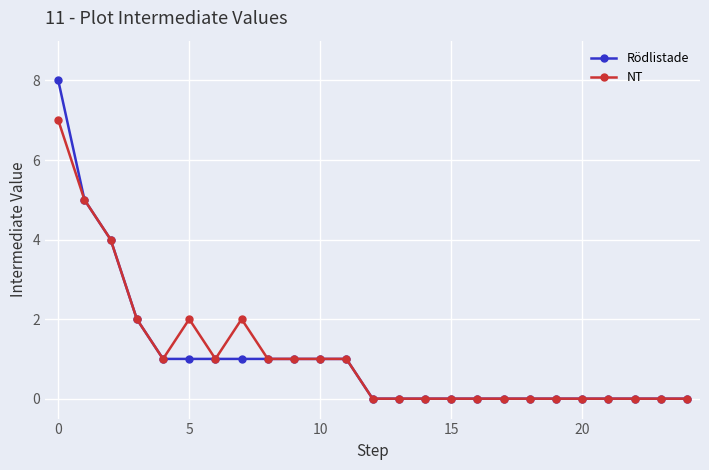

List the series in order of their peak value, lowest first.

NT, Rödlistade